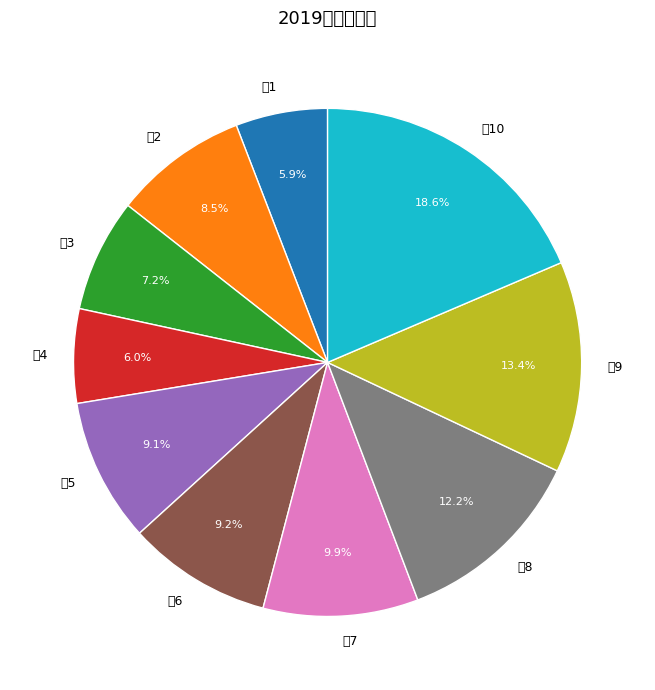

What is the largest slice in the pie chart?

初10